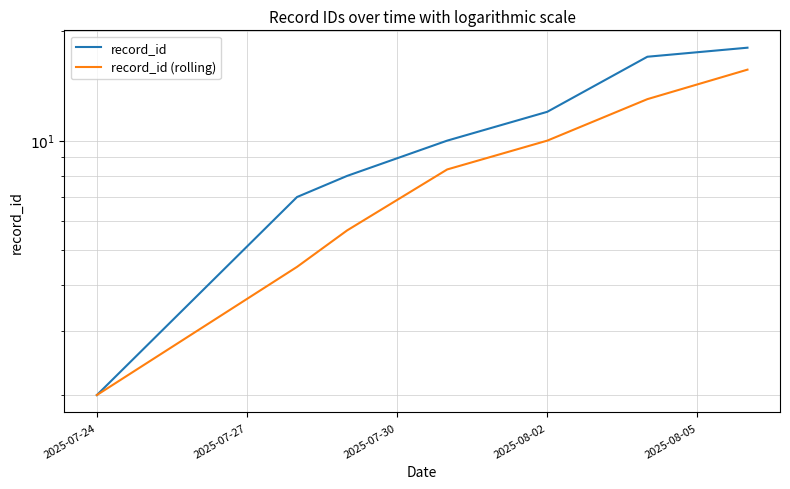

How many values in the record_id series exceed 10?

3